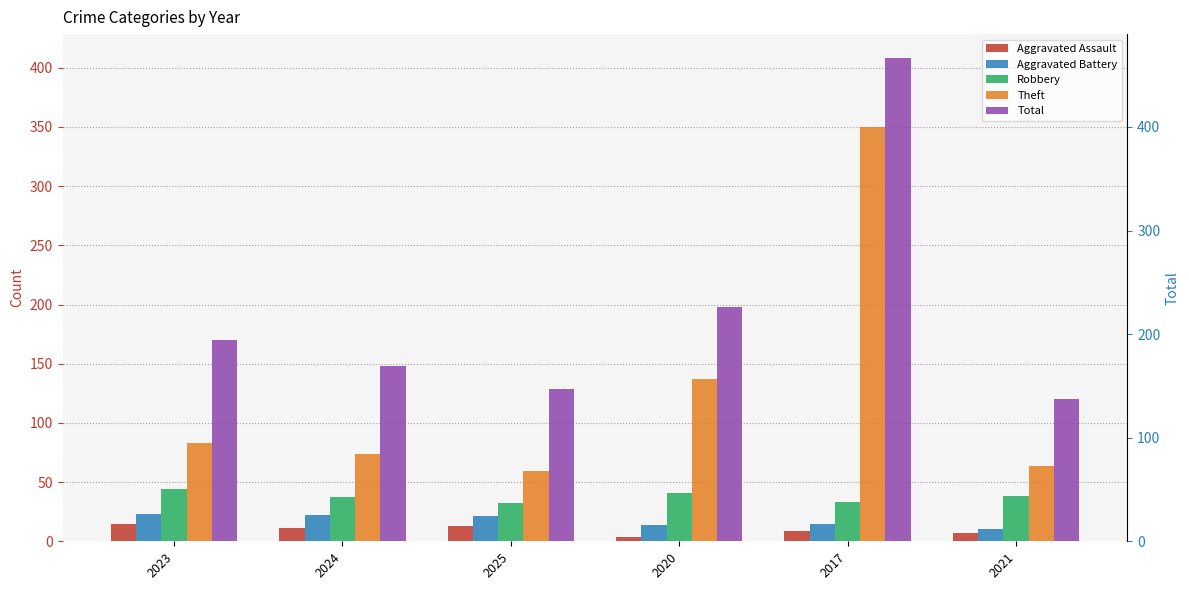

Reading left to right, extract all data points from this chart.

Aggravated Assault: 15	11	13	4	9	7
Aggravated Battery: 23	22	21	14	15	10
Robbery: 44	37	32	41	33	38
Theft: 83	74	59	137	350	64
Total: 170	148	129	198	408	120